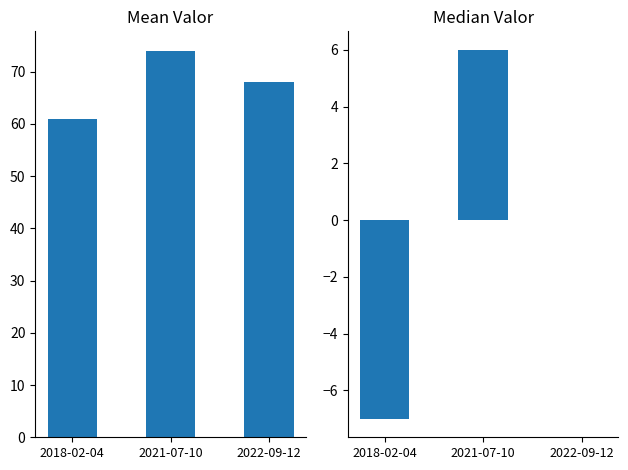

Are the bars horizontal?

No